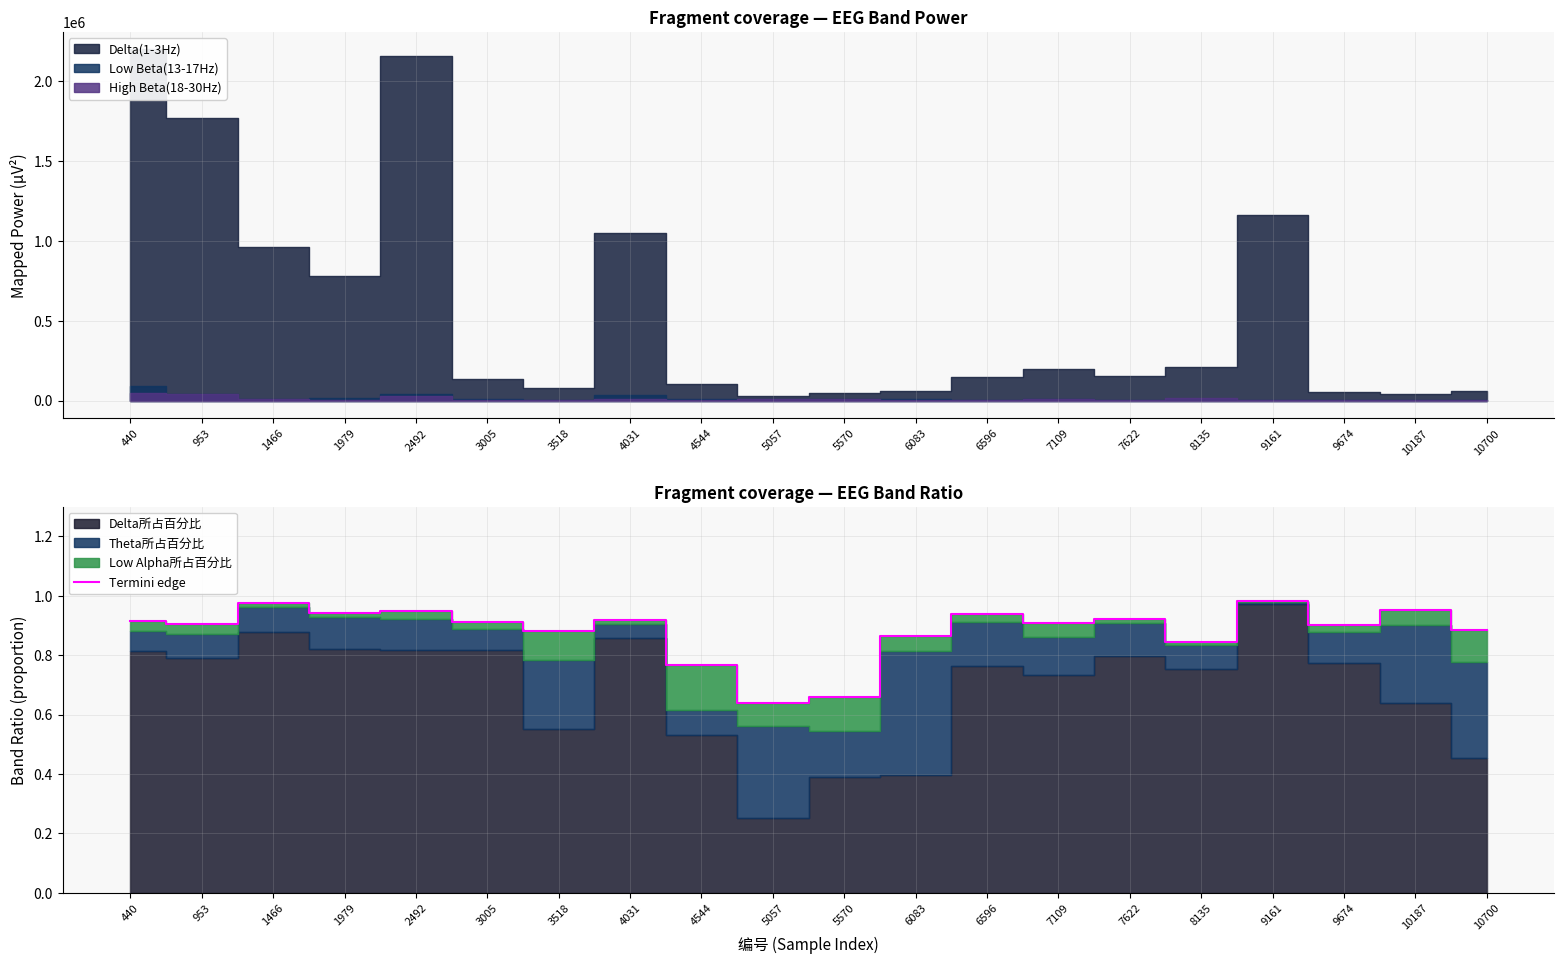

Is it true that Termini edge equals 0.9 at 9674?

True